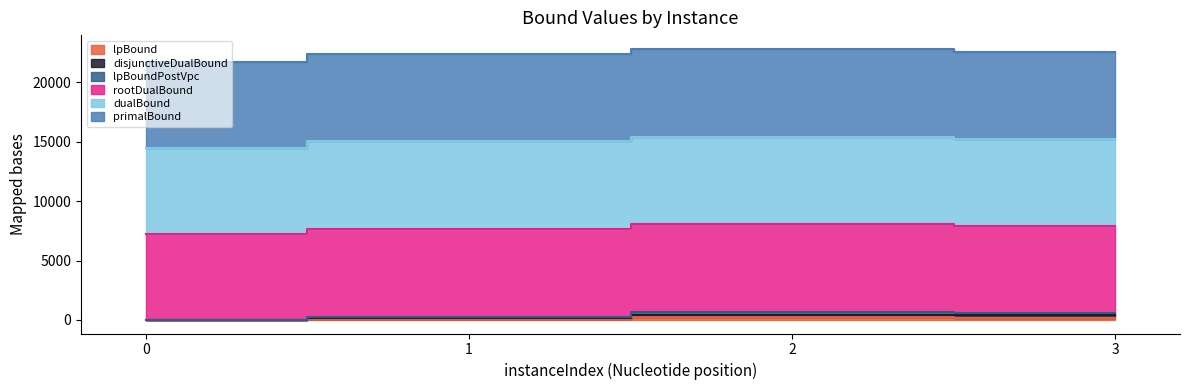

True or false: disjunctiveDualBound has a value of 156.8 at 2.

False